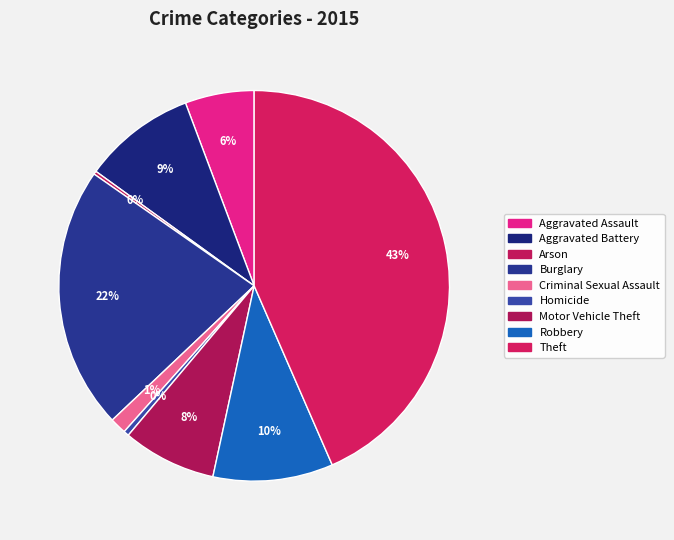

Is Criminal Sexual Assault the majority of the pie?

No